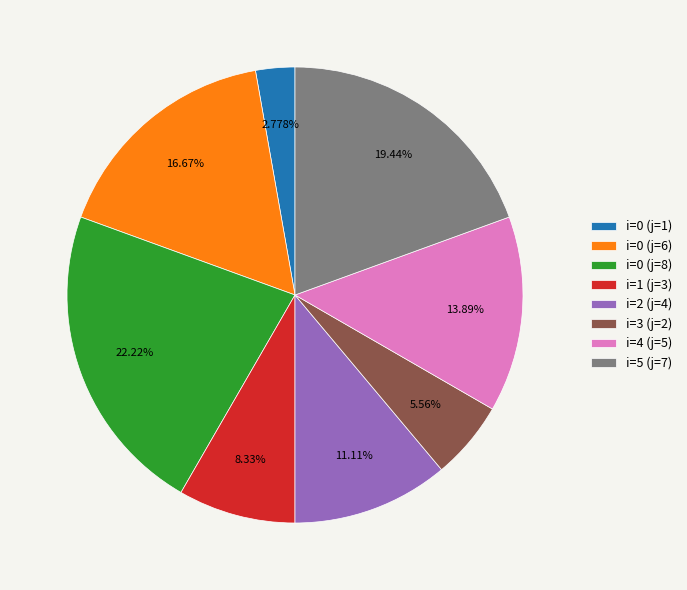

Rank the categories by value from lowest to highest.

i=0 (j=1), i=3 (j=2), i=1 (j=3), i=2 (j=4), i=4 (j=5), i=0 (j=6), i=5 (j=7), i=0 (j=8)